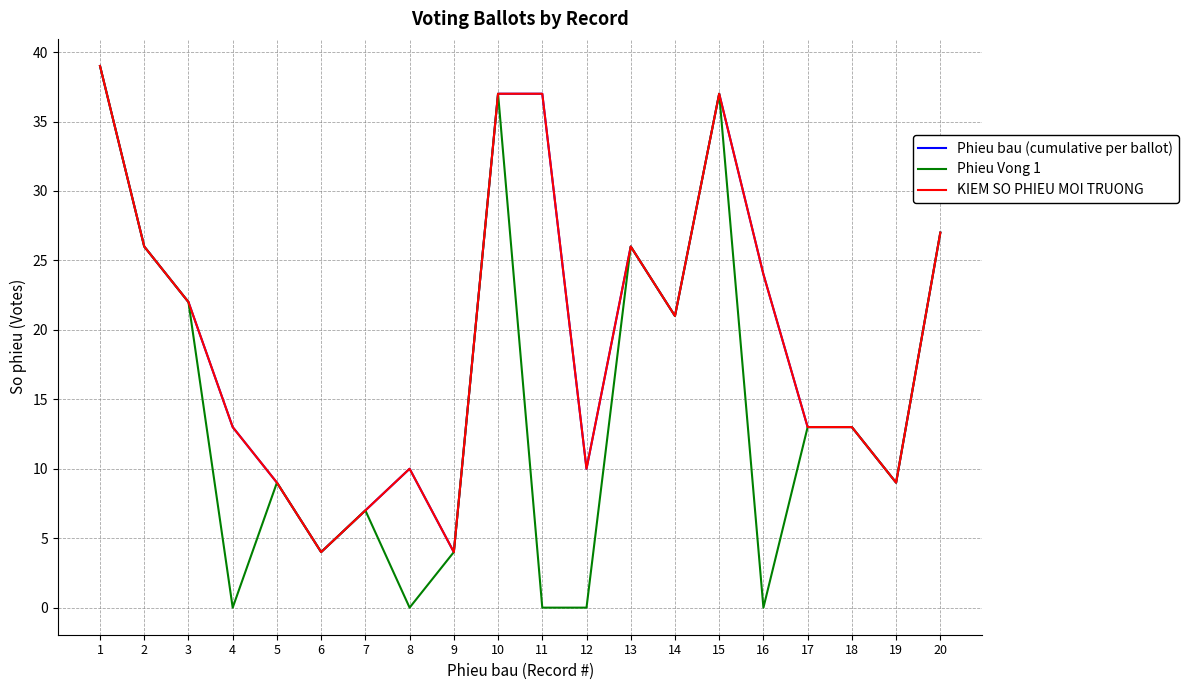

Does the chart display data point markers on the line(s)?

No